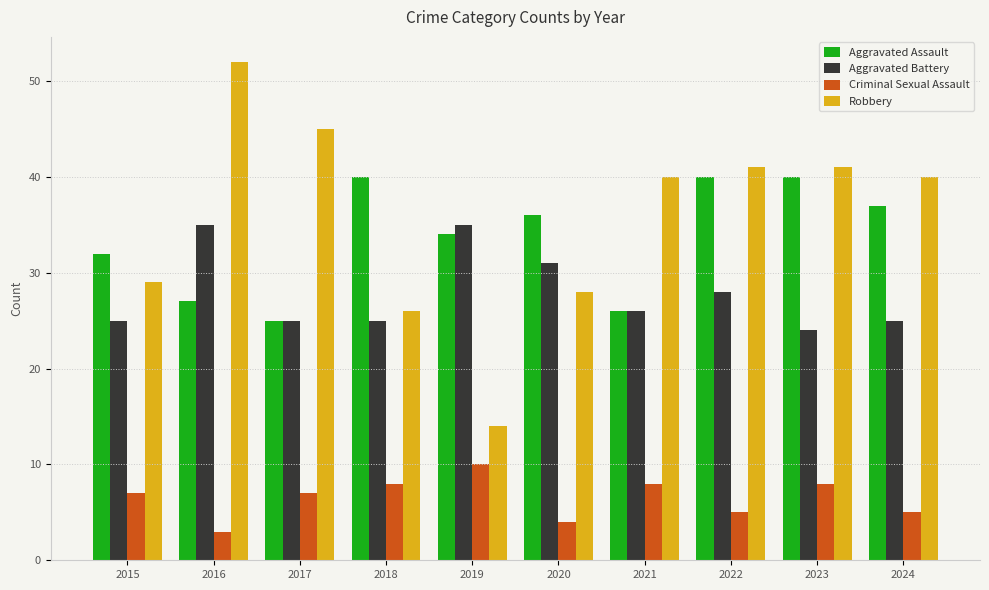

How many bars are there in total?

40